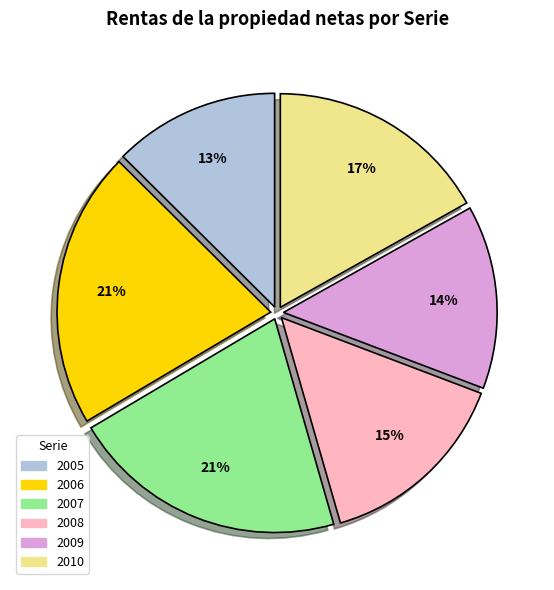

To the nearest percent, what percentage of the pie is 2006?

21%